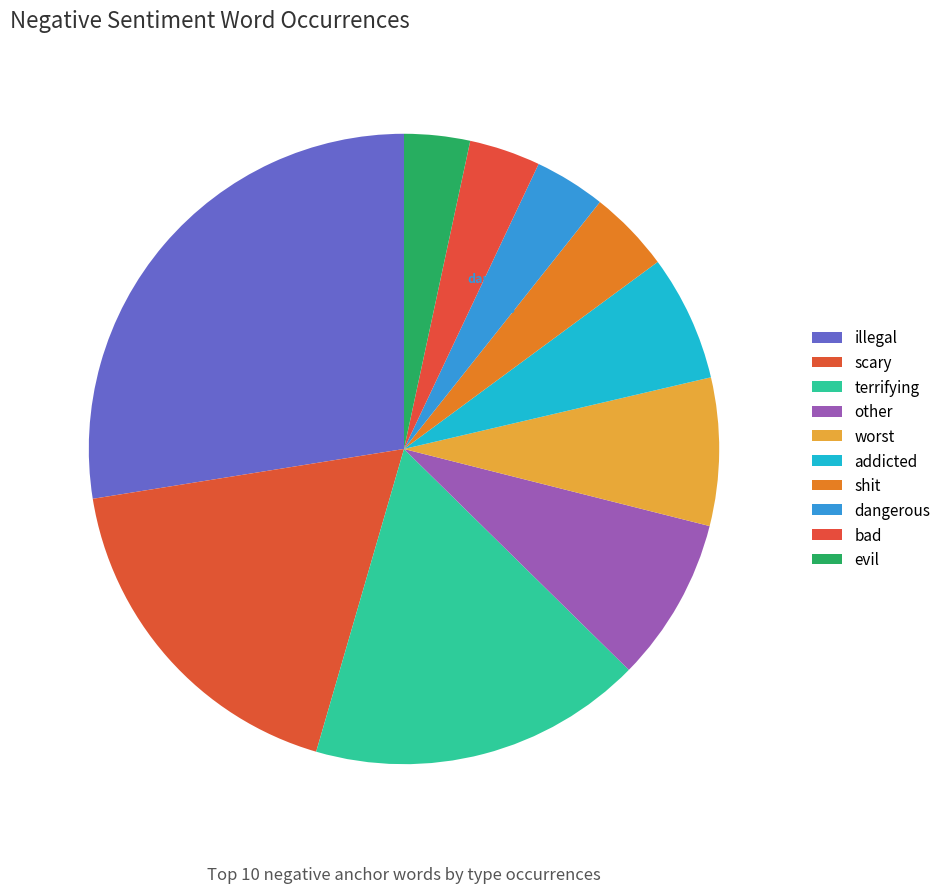

To the nearest percent, what is the difference between the addicted and evil slice percentages?

3%